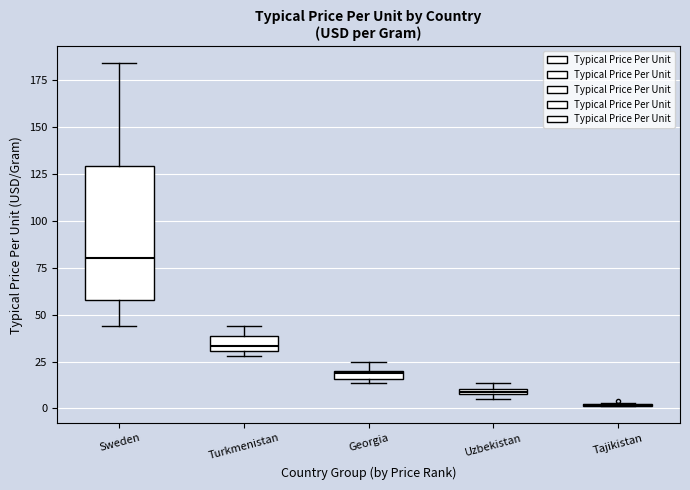

Where is the lower edge of the box for Uzbekistan on the y-axis? The values are not printed on the chart, so give them approximately, as read against the axis.

5